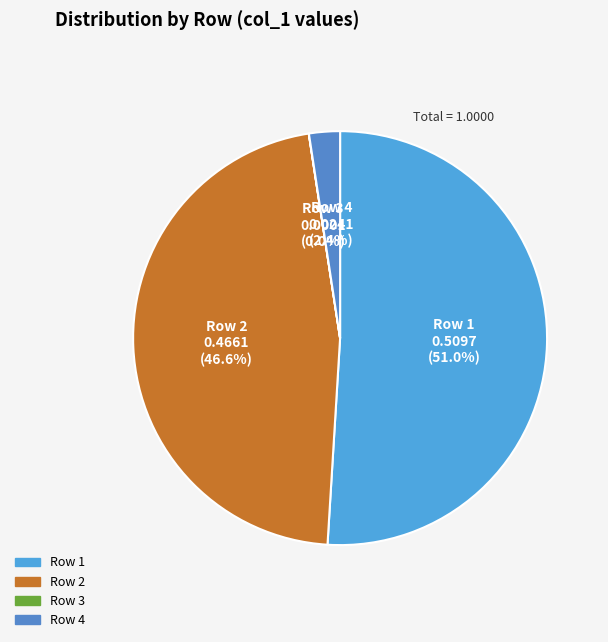

Combined, what portion of the pie is Row 4 and Row 2?

49.0%